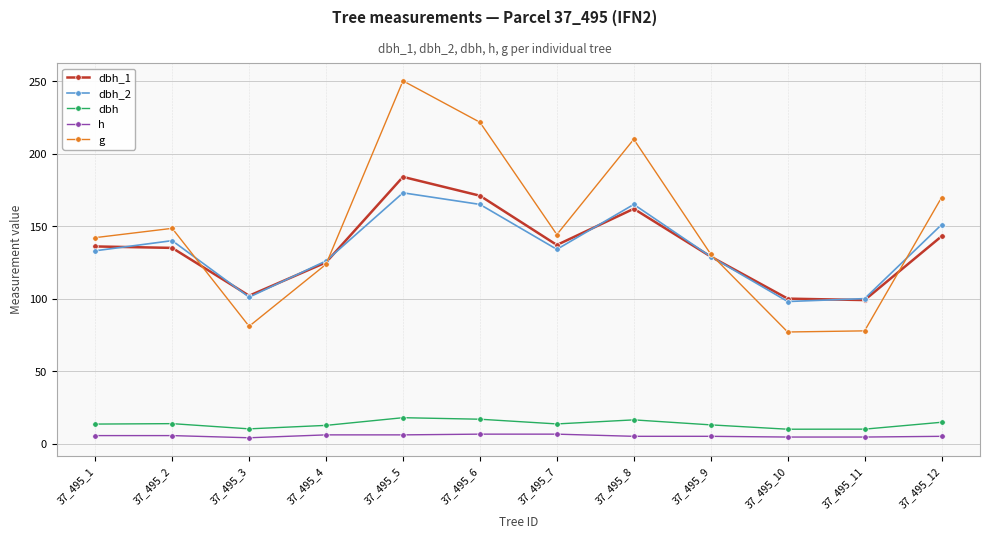

True or false: dbh and dbh_2 cross at least once.

False